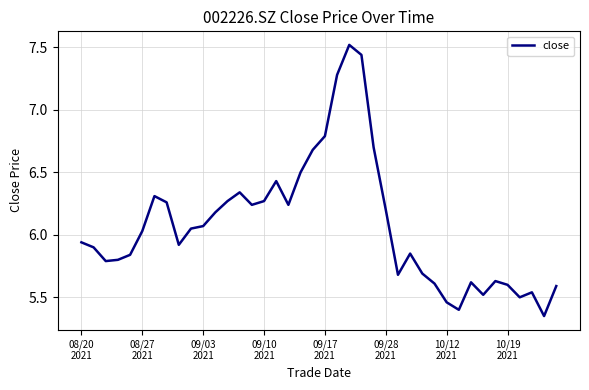

What is the difference between the maximum and minimum values?

2.2